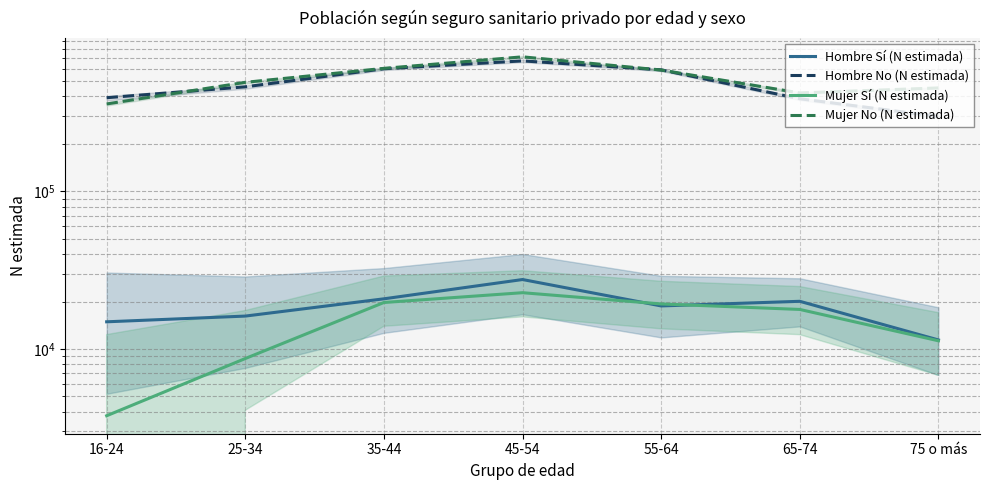

What is the minimum value for Hombre Sí (N estimada)?

11408